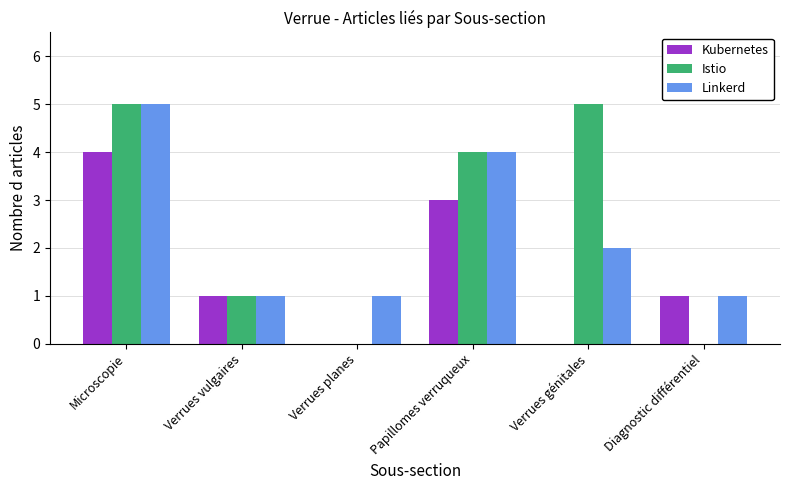

How many categories are shown in the chart?

6